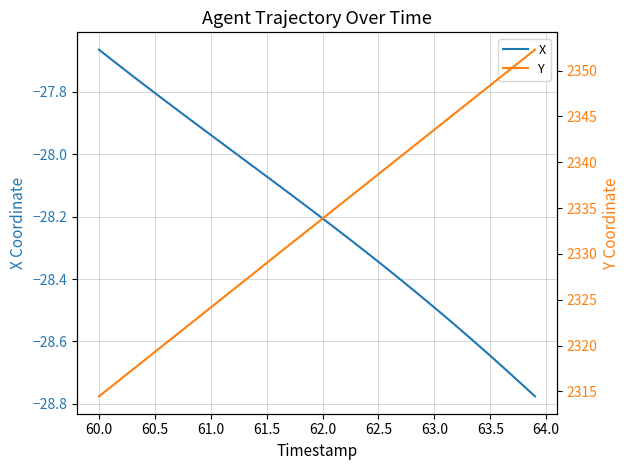

The X series shows -11.3 at 60.5. True or false?

False